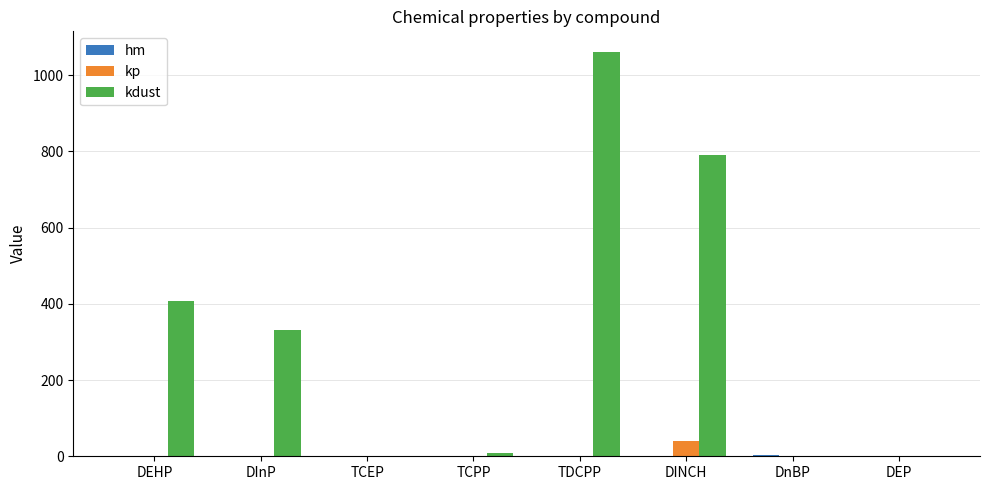

What is the sum of all kp values?

41.7